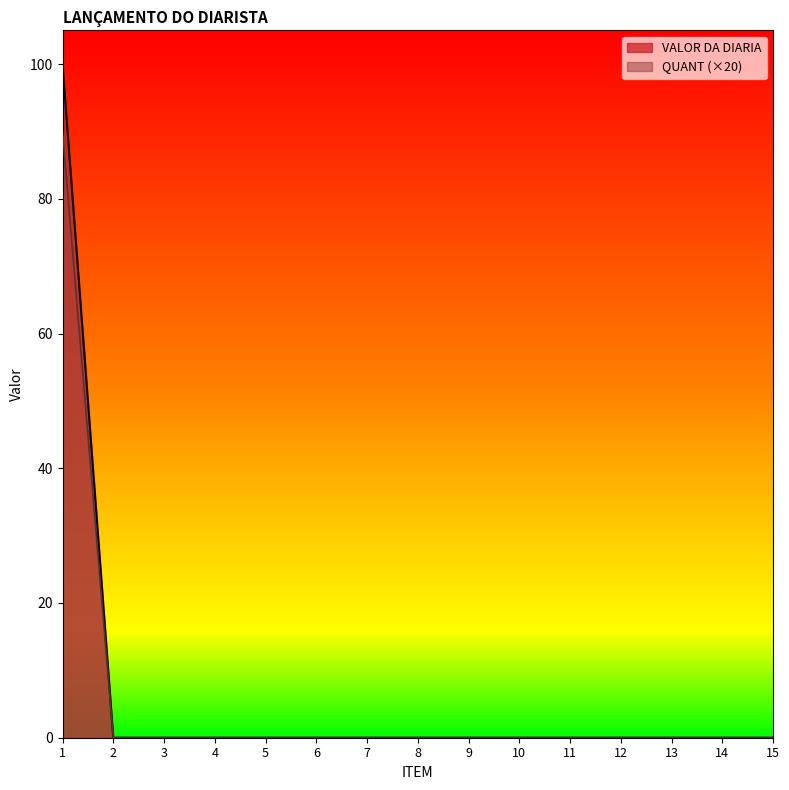

Reading left to right, list all the values displayed in this chart.

VALOR DA DIARIA: 1=100	2=0	3=0	4=0	5=0	6=0	7=0	8=0	9=0	10=0	11=0	12=0	13=0	14=0	15=0
QUANT: 1=90	2=0	3=0	4=0	5=0	6=0	7=0	8=0	9=0	10=0	11=0	12=0	13=0	14=0	15=0